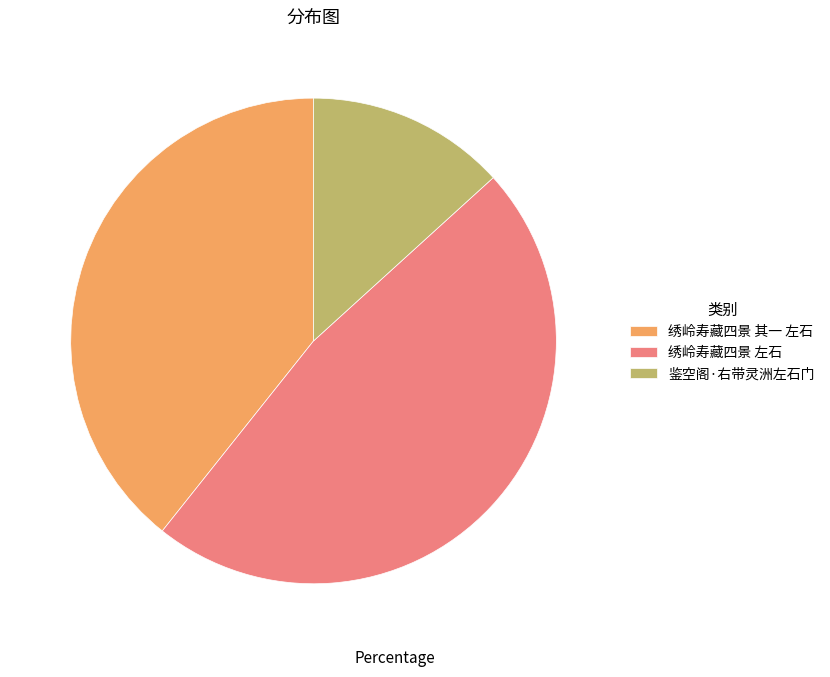

Between 鉴空阁·右带灵洲左石门 and 绣岭寿藏四景 其一 左石, which is larger?

绣岭寿藏四景 其一 左石